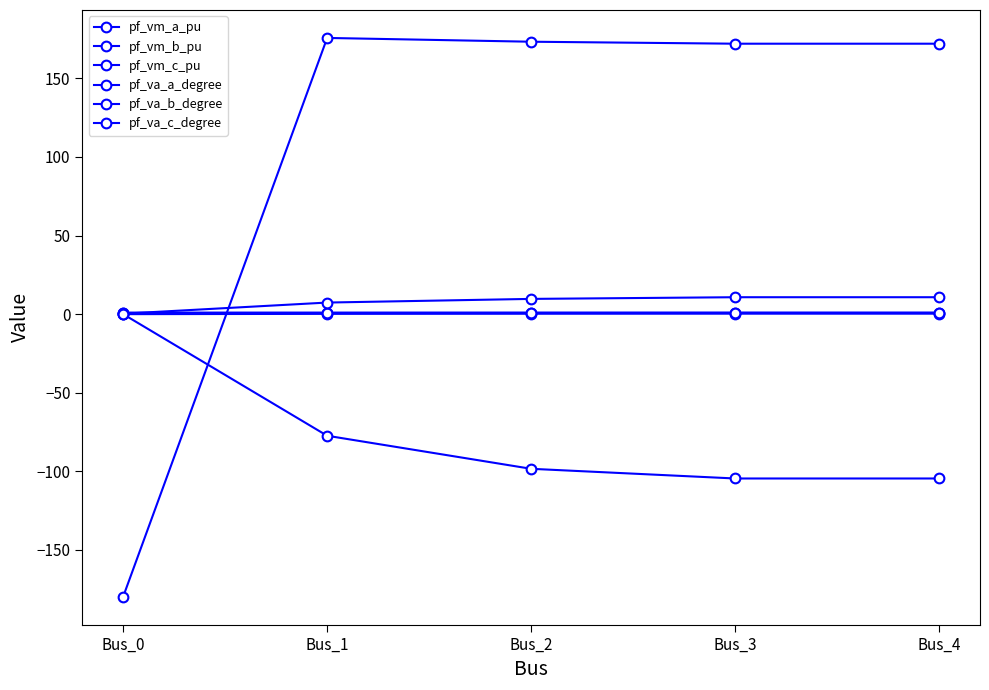

Where does the pf_va_a_degree series first go above 9?

Bus_2